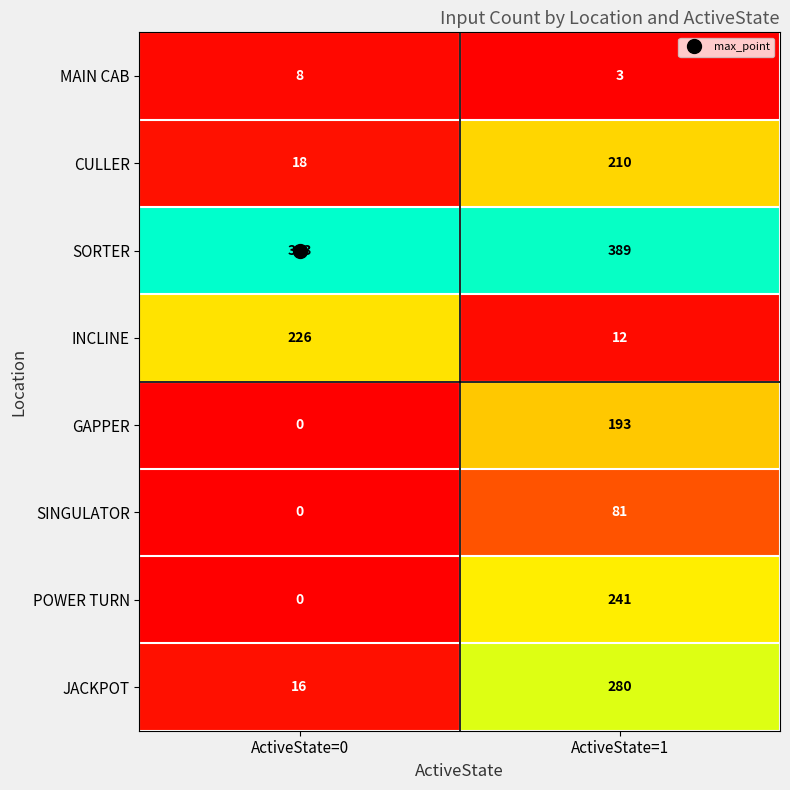

How many values in the SORTER series are below 393?

1